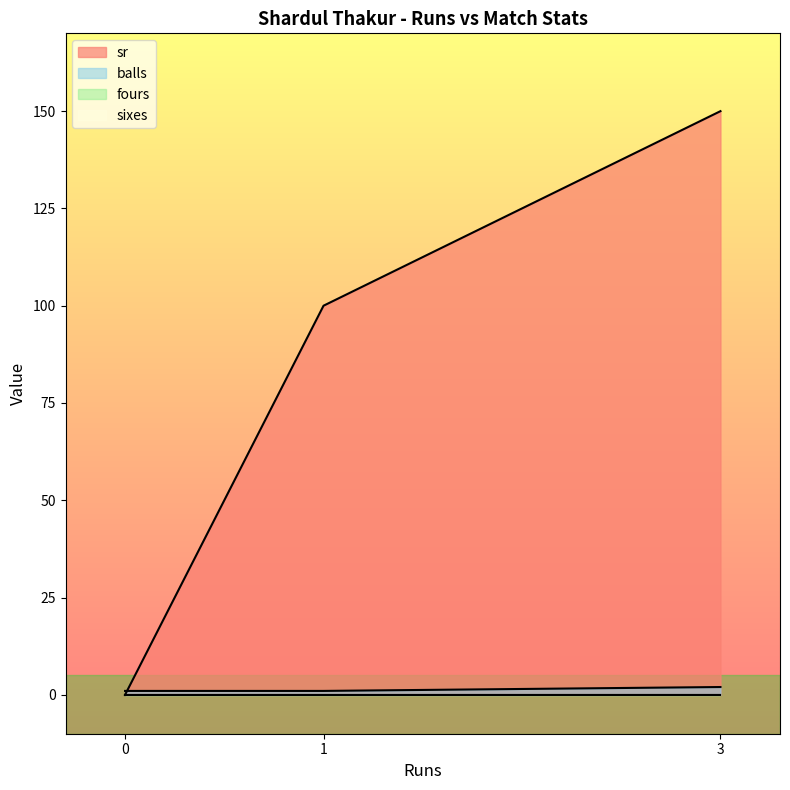

What is the value of the balls point at the 4th from the left?

2